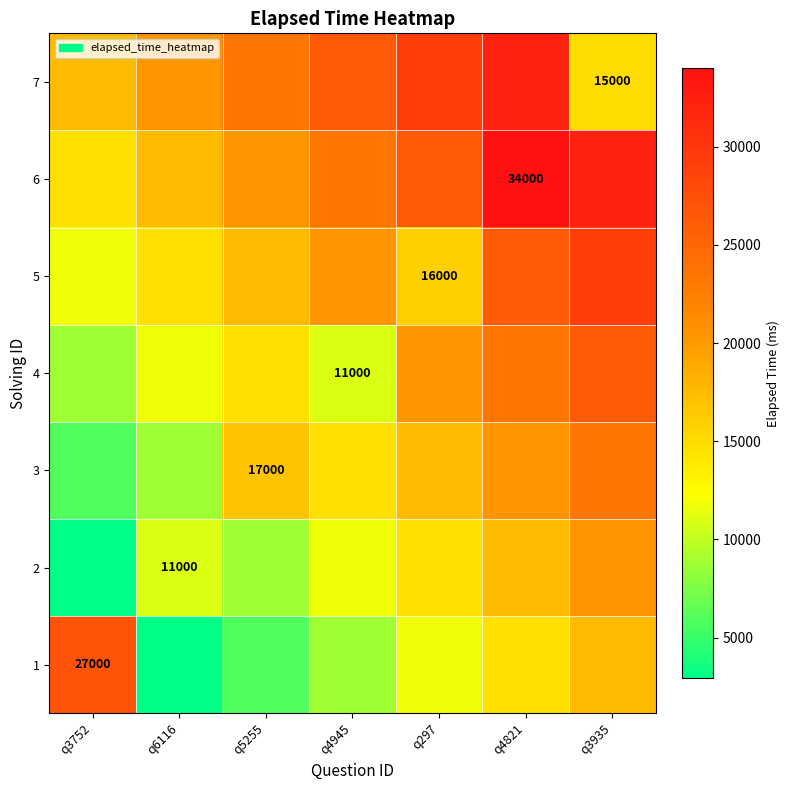

At which label does 3 reach its minimum?

q3752